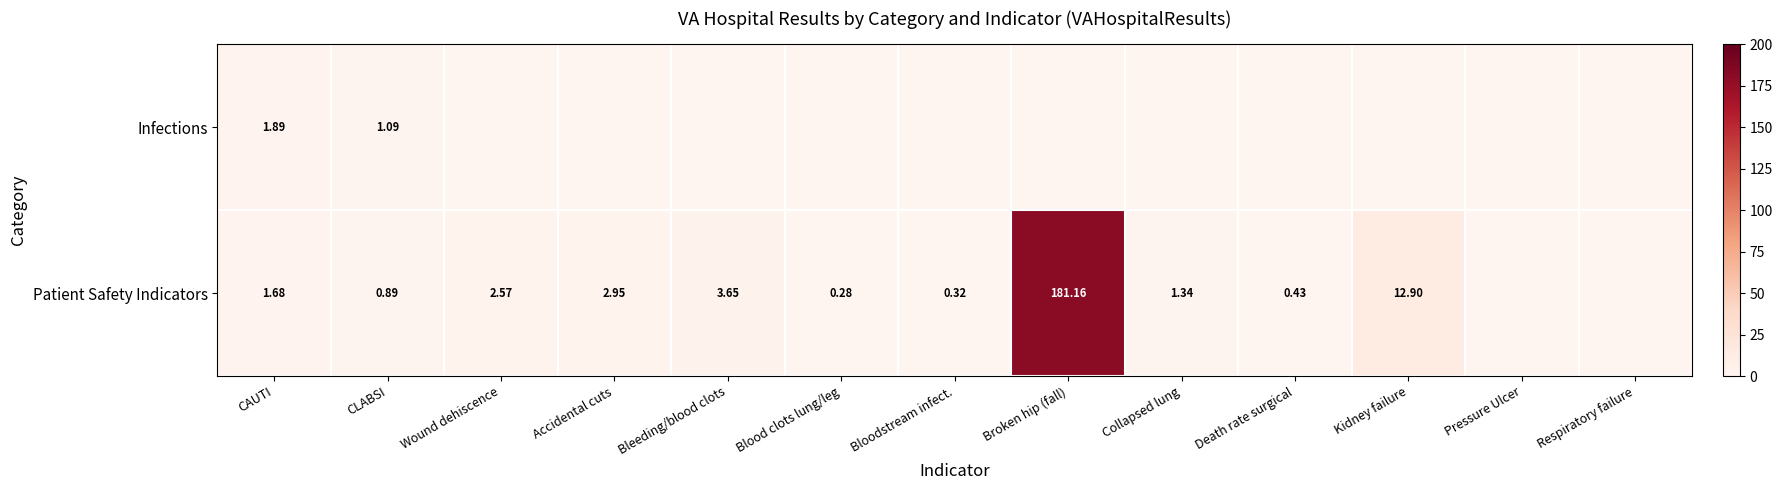

Rank the series at Broken hip (fall) from lowest to highest value.

Infections, Patient Safety Indicators